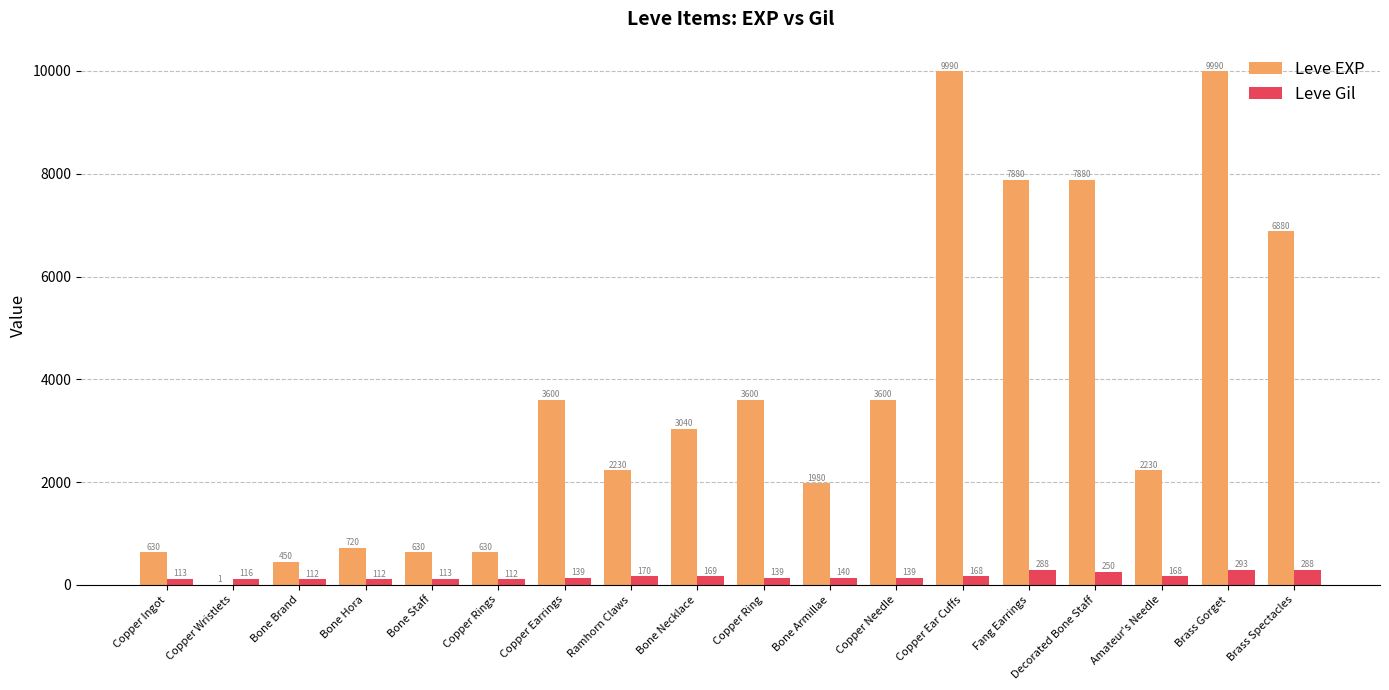

What is the maximum value for Leve Gil?

293